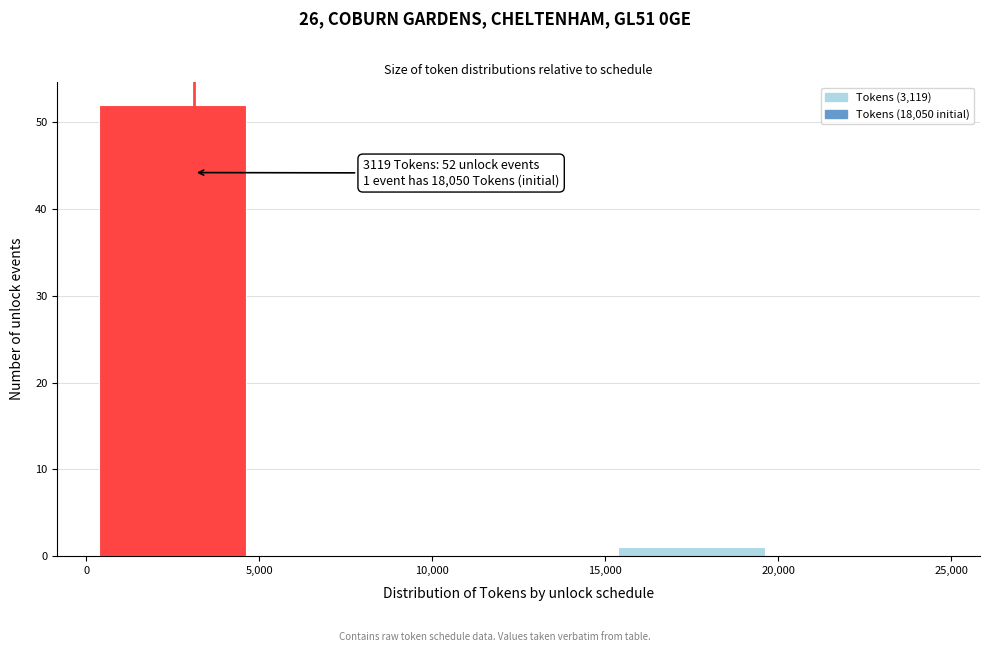

Which range on the x-axis has the tallest bar?

0 to 5,000